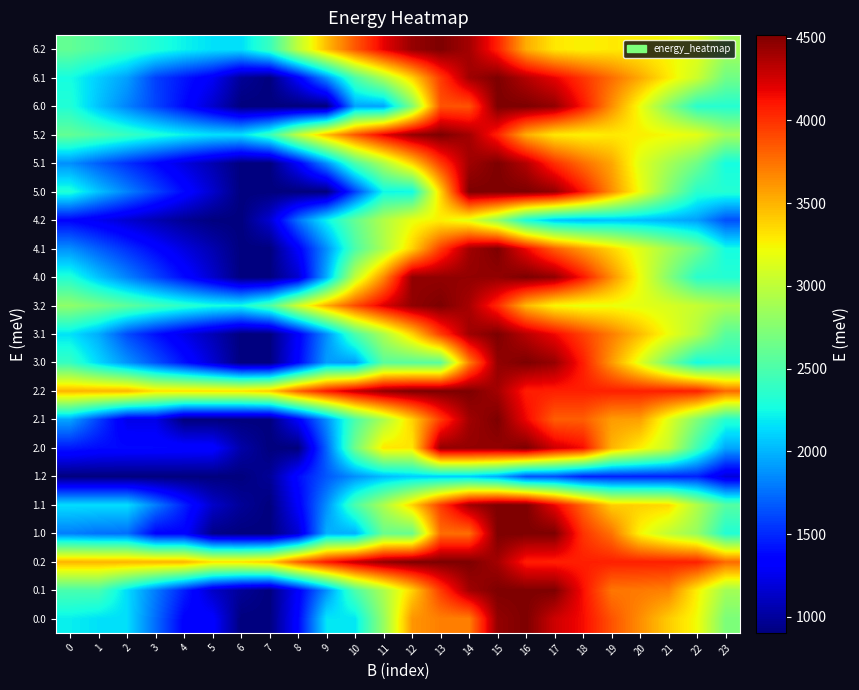

What is the smallest value displayed?

903.2